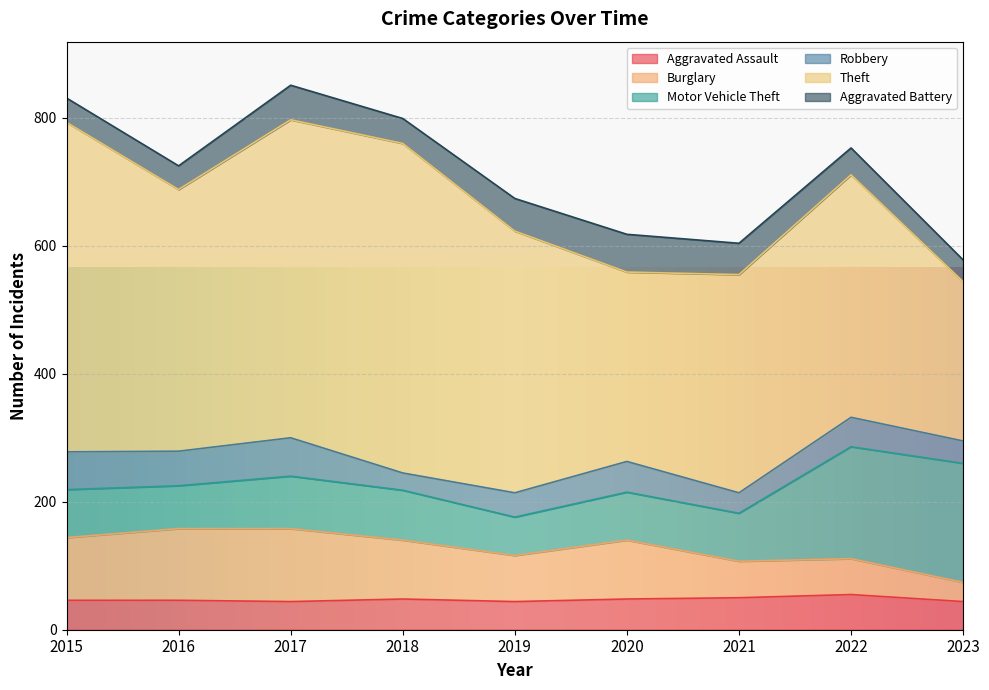

At how many categories does at least one series exceed 227?

9